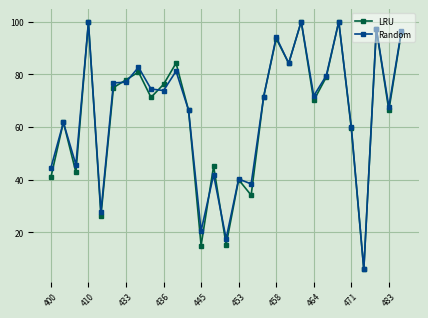

What is the value of the LRU point at the 27th from the left?

97.2